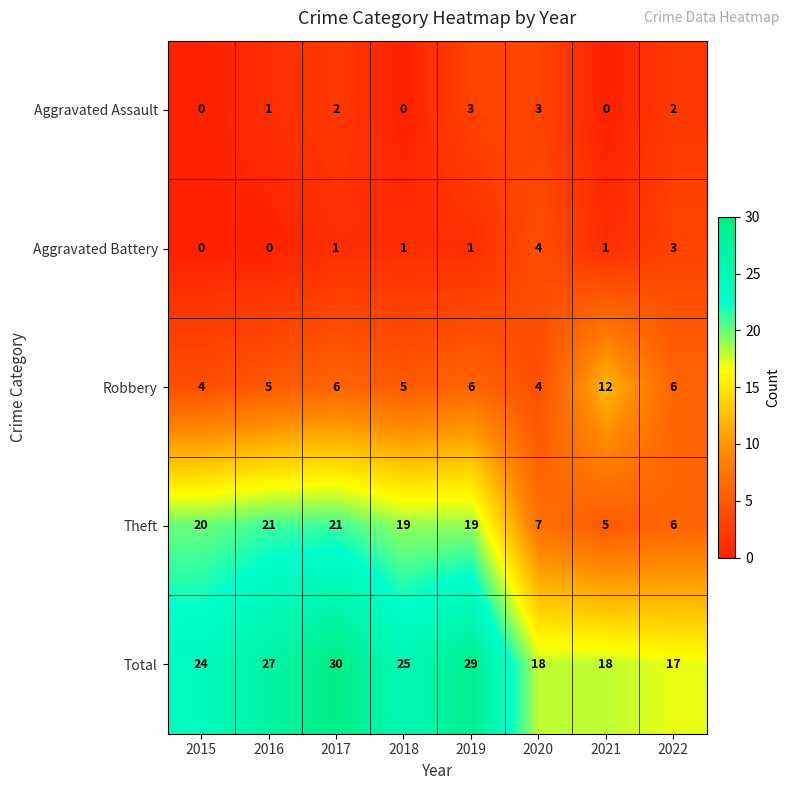

Rank the series at 2016 from highest to lowest value.

Total, Theft, Robbery, Aggravated Assault, Aggravated Battery